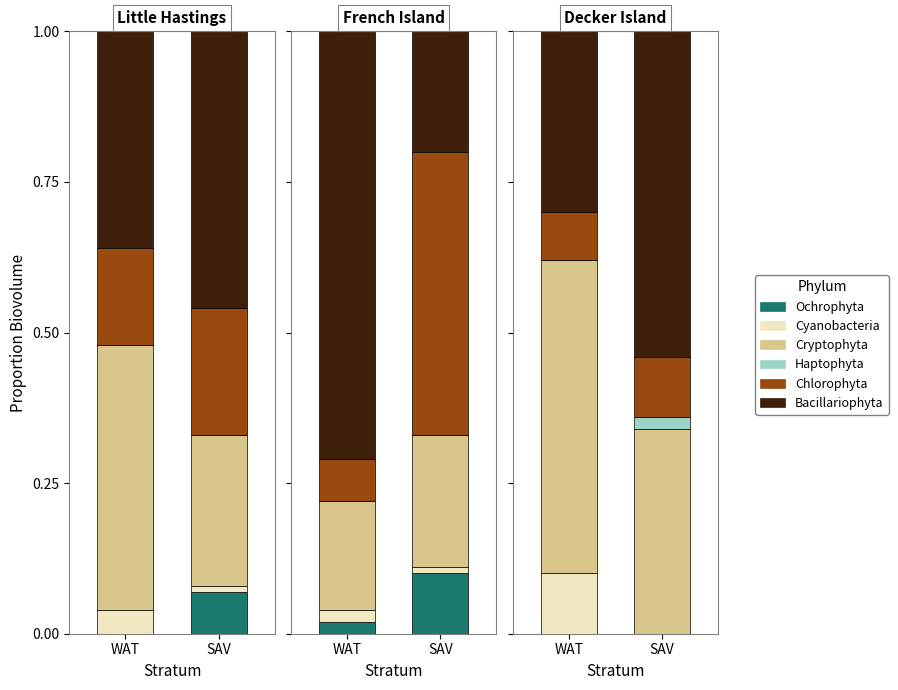

What are all the series names shown in the legend?

Ochrophyta, Cyanobacteria, Cryptophyta, Haptophyta, Chlorophyta, Bacillariophyta